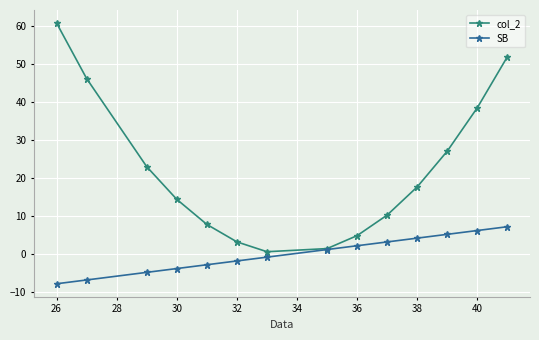

What is the value of the SB point at the 3rd from the left?

-4.8